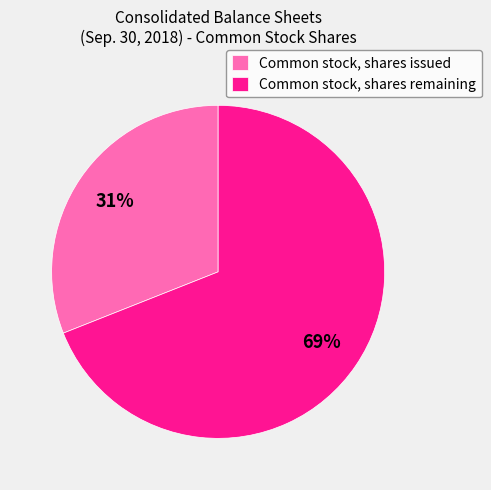

Between Common stock, shares remaining and Common stock, shares issued, which is larger?

Common stock, shares remaining